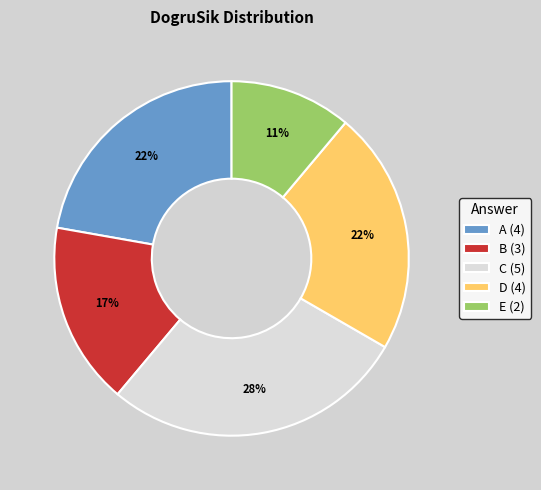

How many slices are in this pie chart?

5